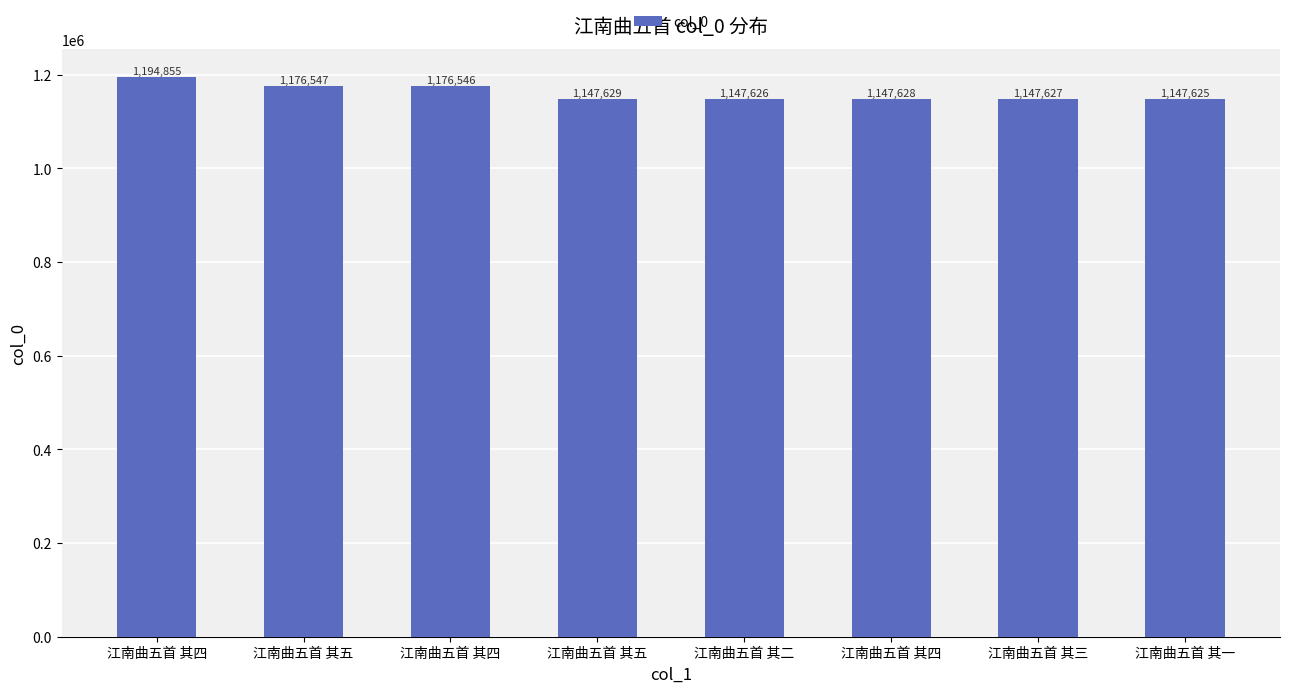

Are the bars grouped side by side (vs. stacked)?

No